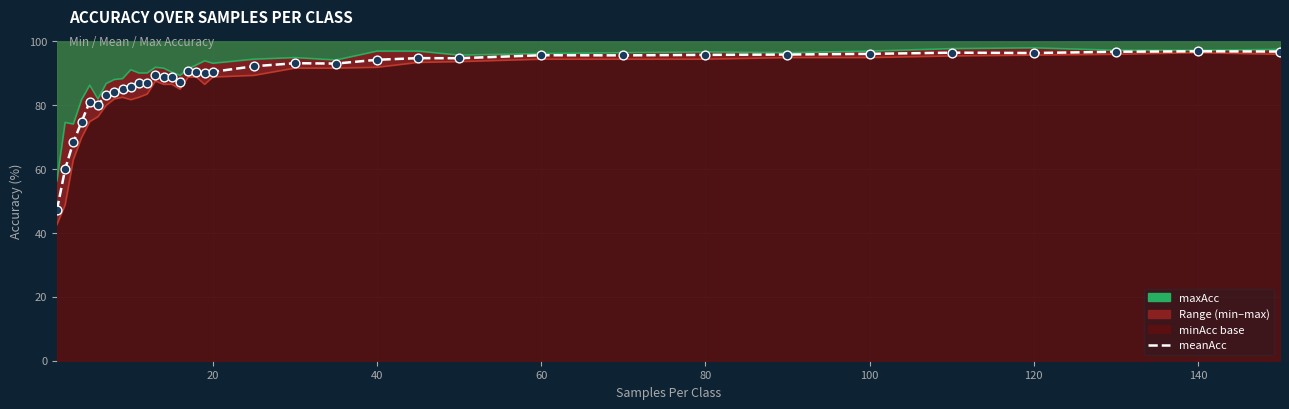

Is the value of meanAcc at 140 greater than the value of minAcc at 11?

Yes